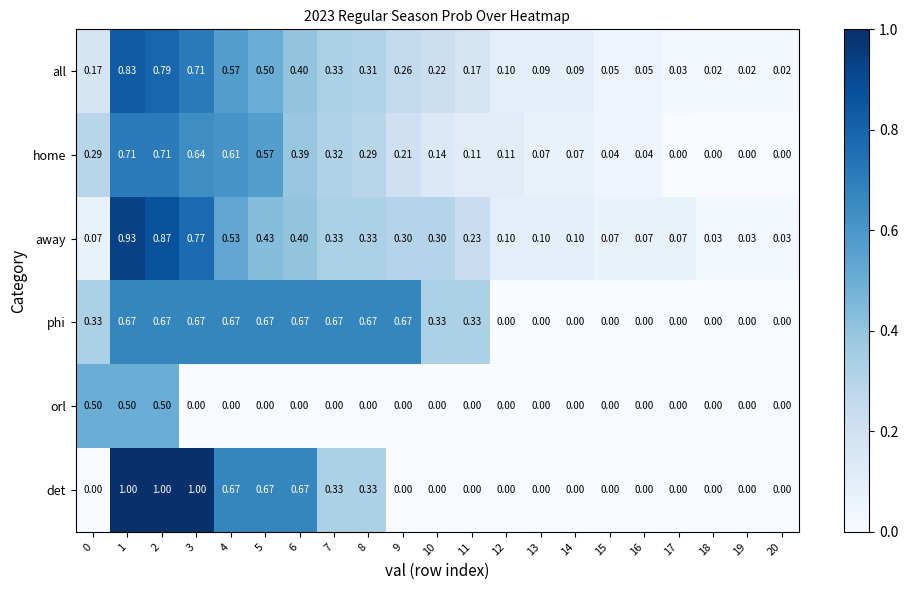

Which series changed the most between 0 and 19?

orl